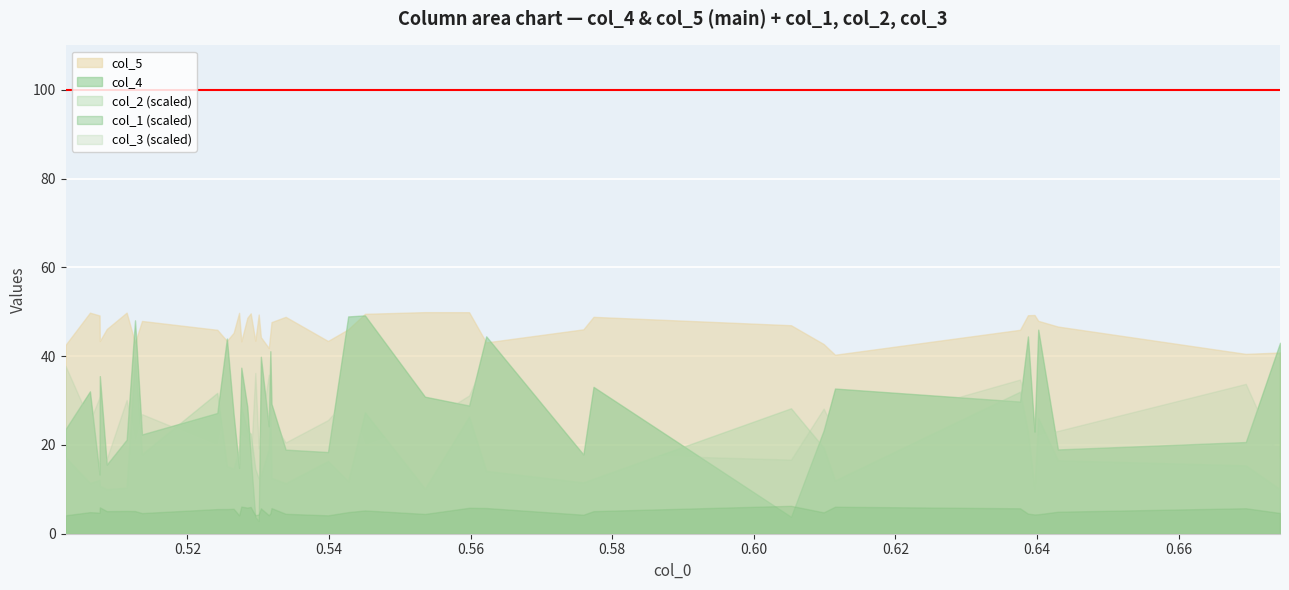

True or false: col_1 and col_2 cross at least once.

False